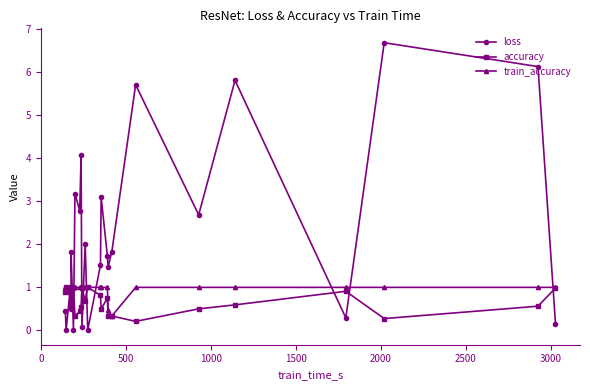

What is the difference between the maximum and minimum values in the train_accuracy series?

0.7